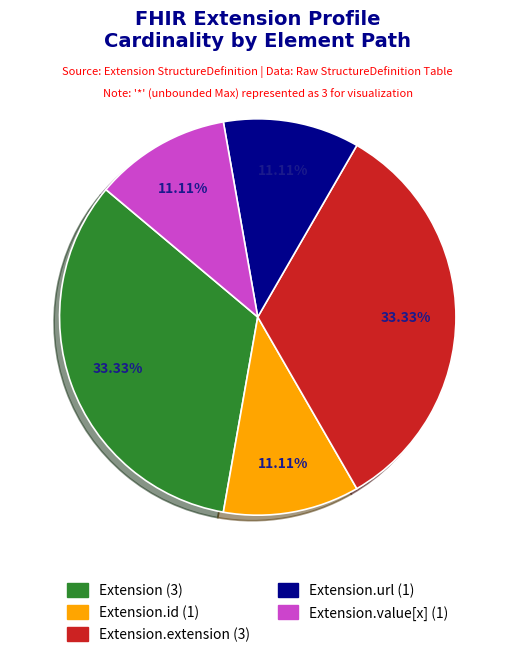

Is there a majority slice in this chart?

No